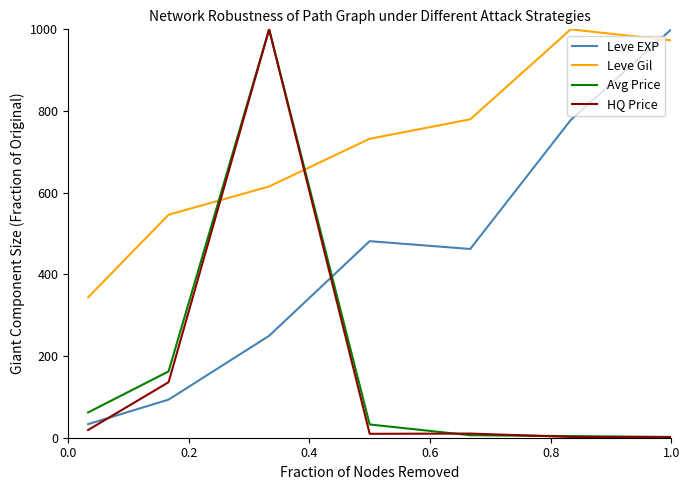

Is this an area chart (filled region under the line)?

No